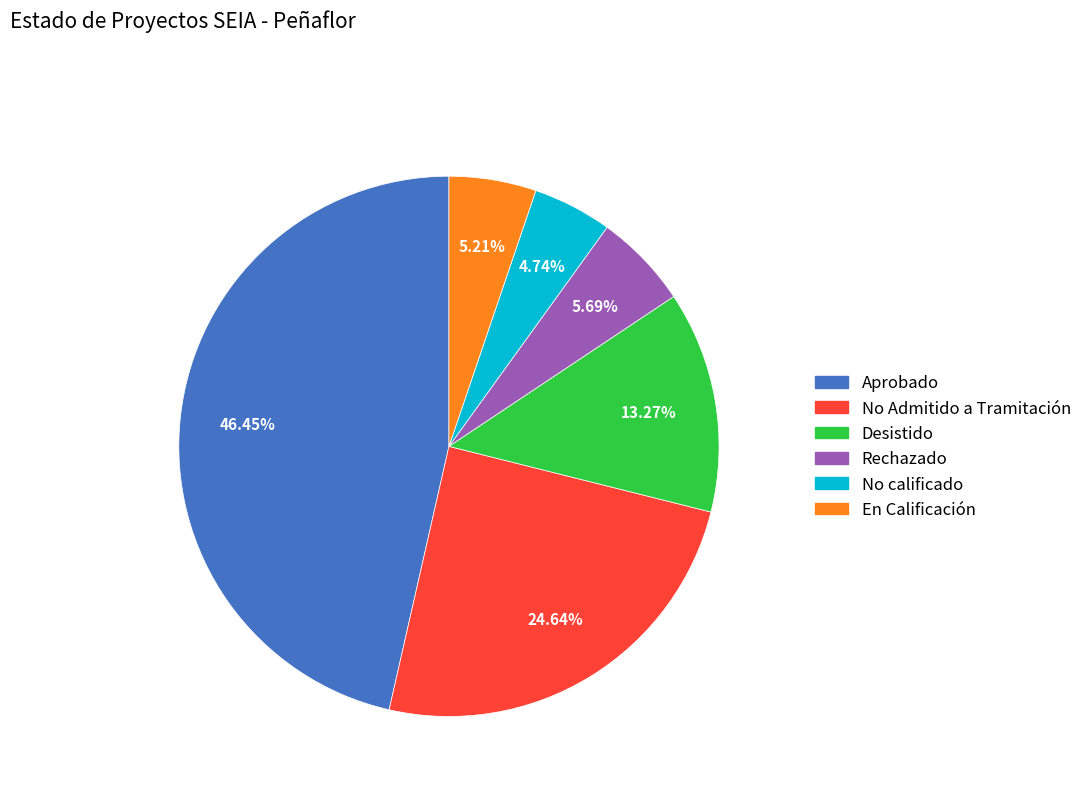

How many slices are in this pie chart?

6